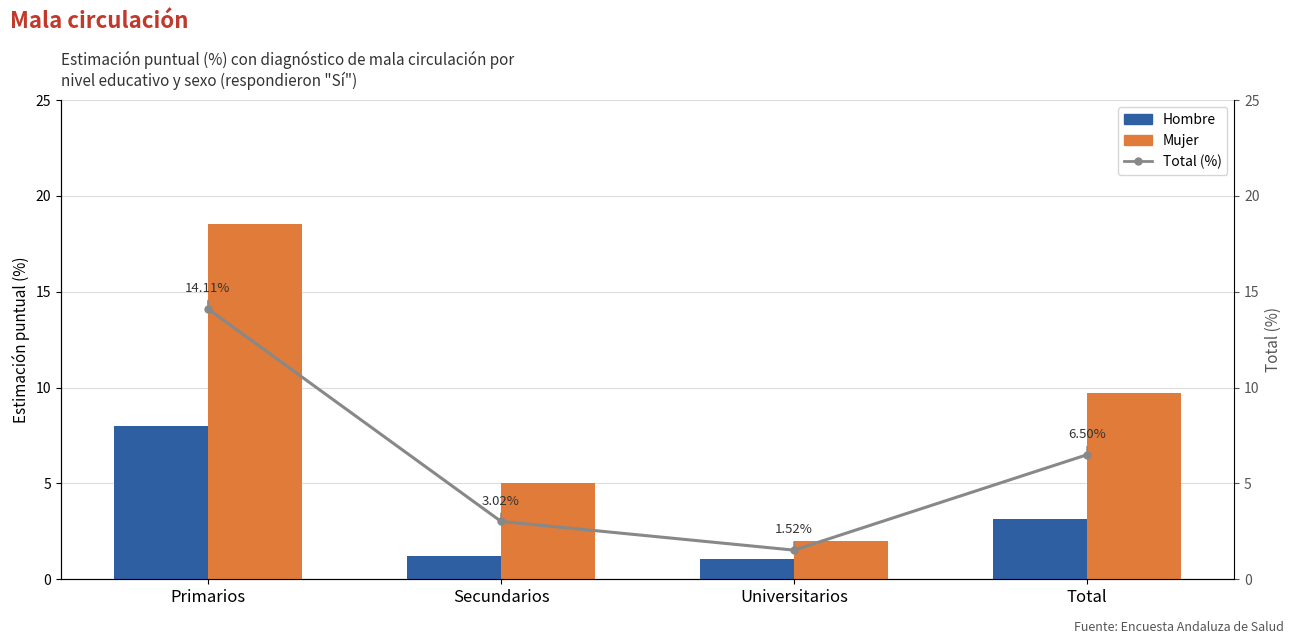

What is the lowest value of the Total (%) series?

1.5